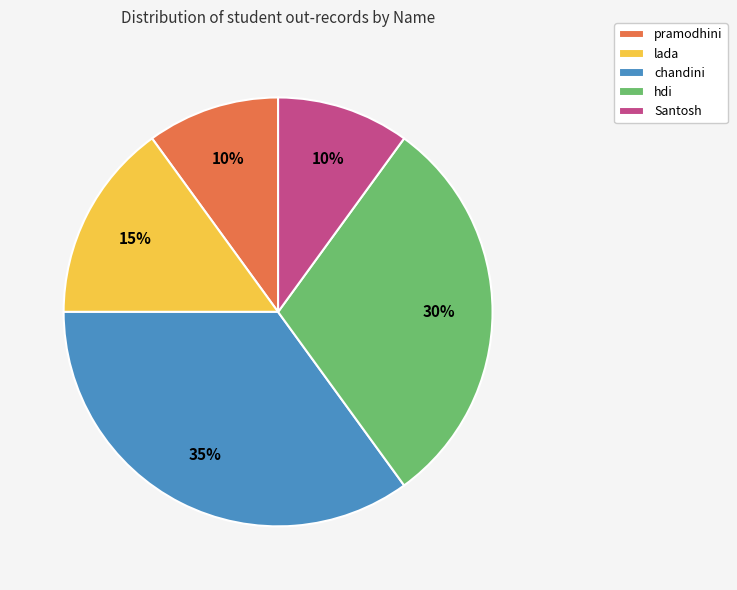

Do pramodhini and hdi together represent more than half of the pie?

No